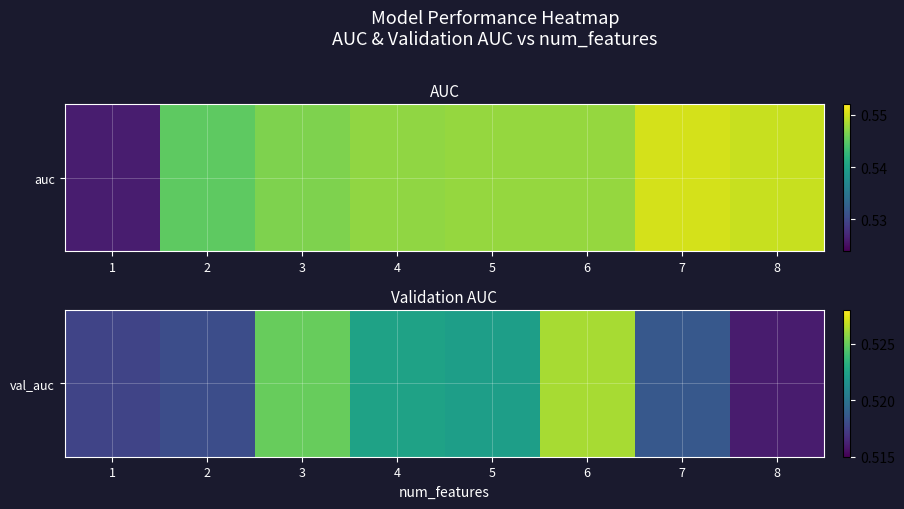

Count the values in the range 0 to 1.

8